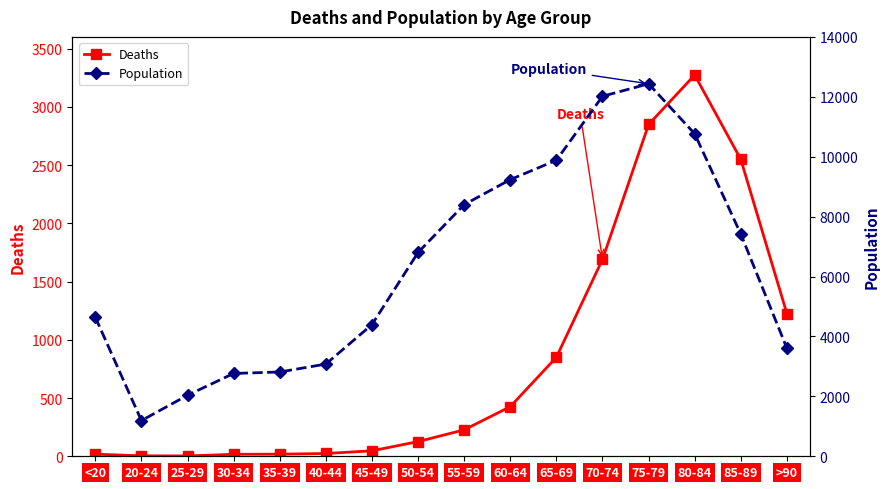

What is the highest value of the Deaths series?

3273